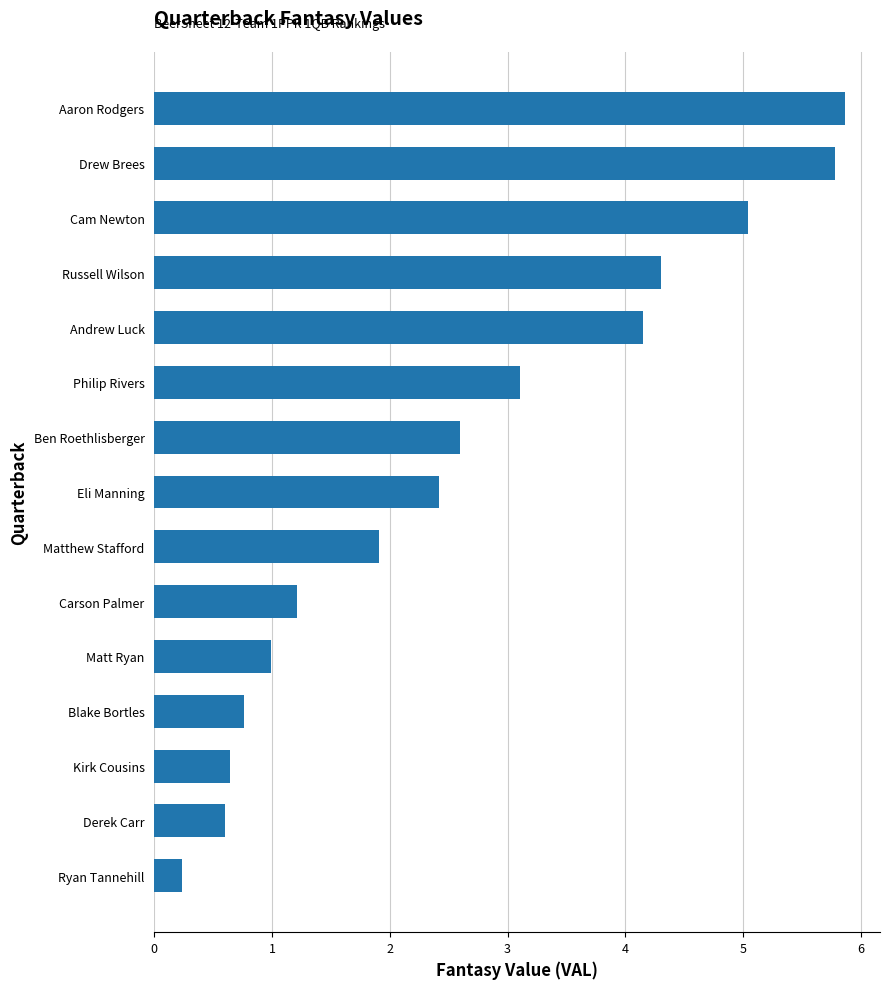

The value at Carson Palmer is 1.2. True or false?

True